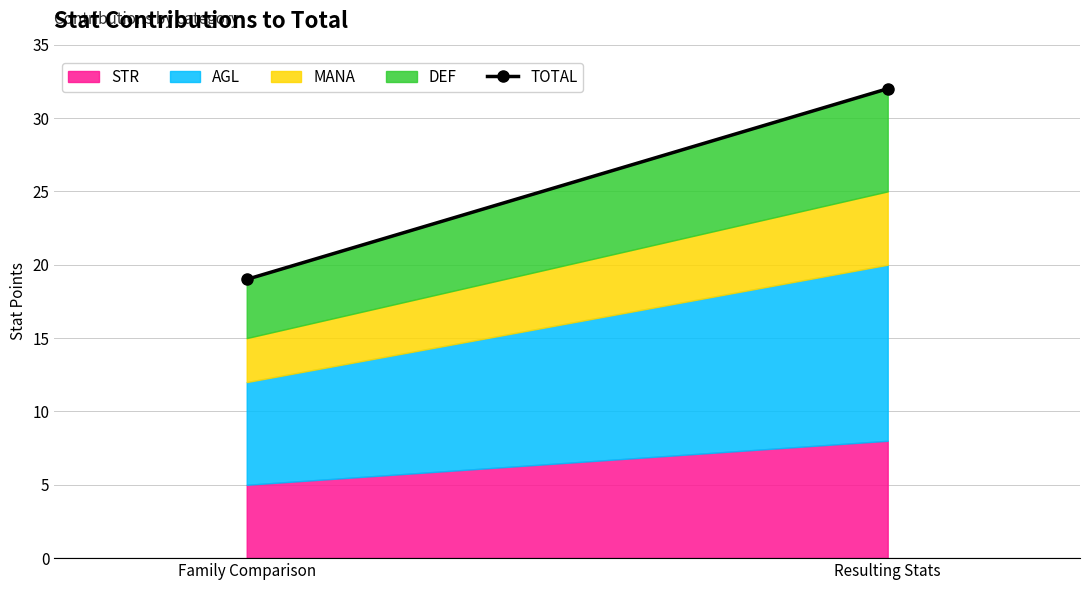

What is the approximate value of STR at Family Comparison?

5